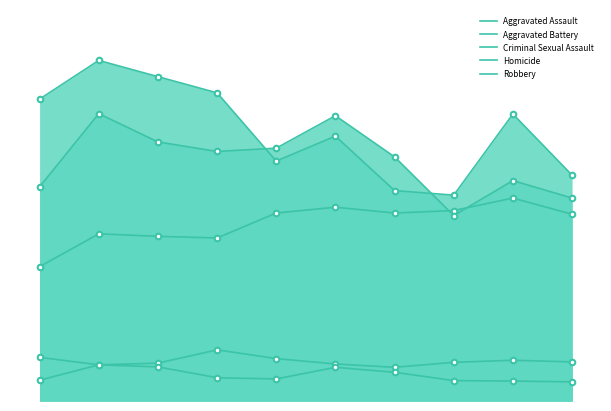

How many lines are shown in the chart?

5